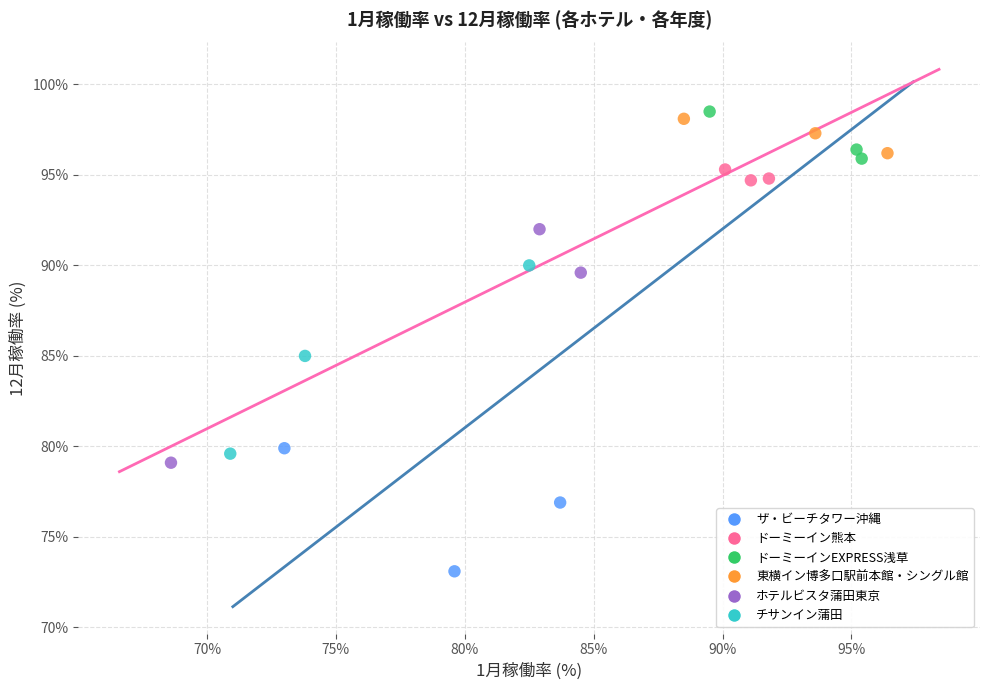

Which series has the largest Y range (max minus min)?

ホテルビスタ蒲田東京